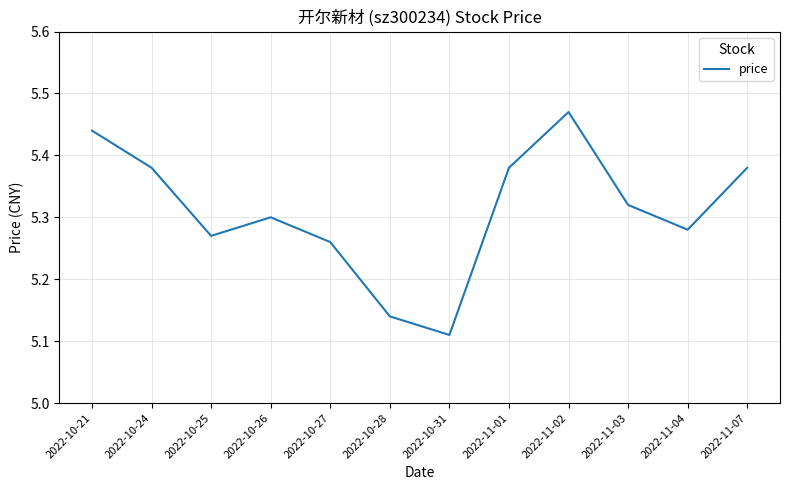

What is the difference between the maximum and minimum values?

0.4